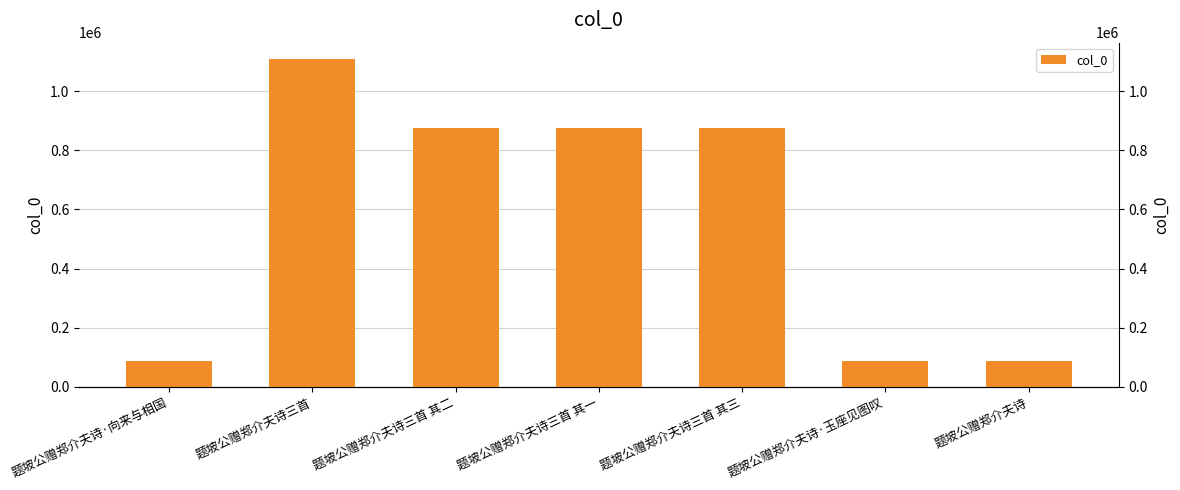

What is the difference between the maximum and minimum values?

1020235